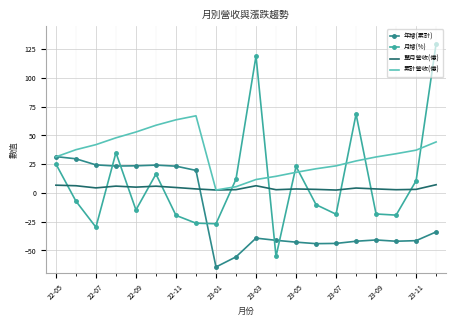

Which series ends up on top after the final intersection of 月增(%) and 累計營收(億)?

月增(%)